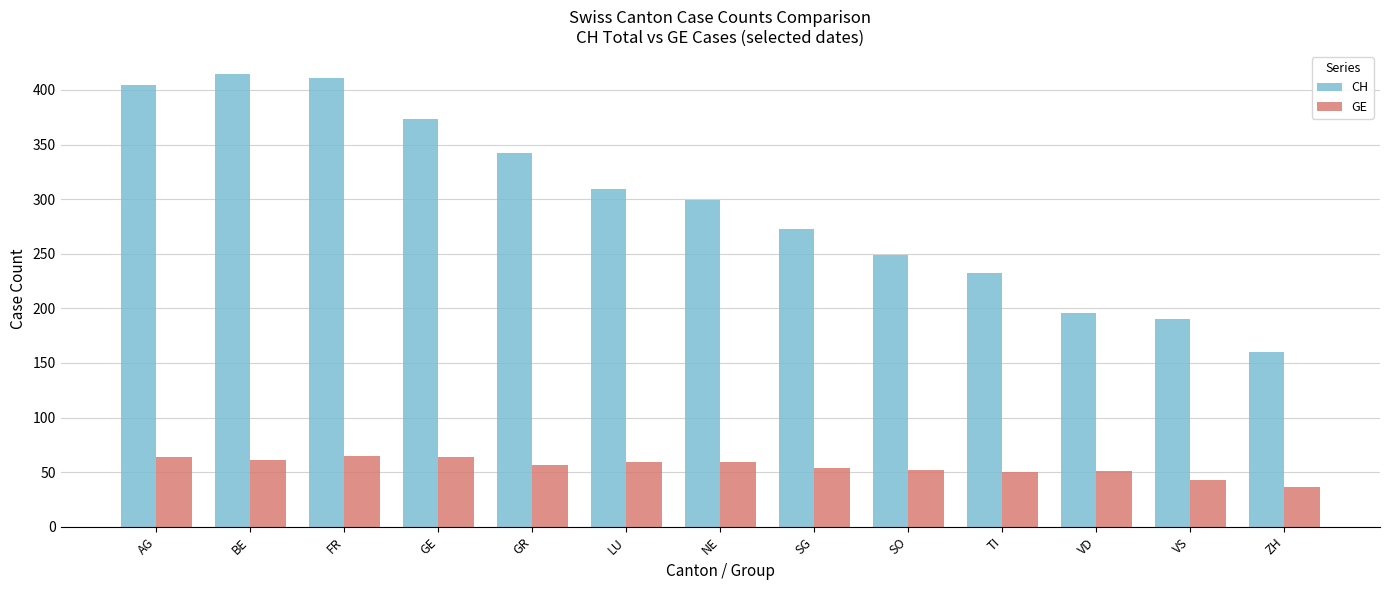

Is the value of CH at BE greater than the value of GE at TI?

Yes